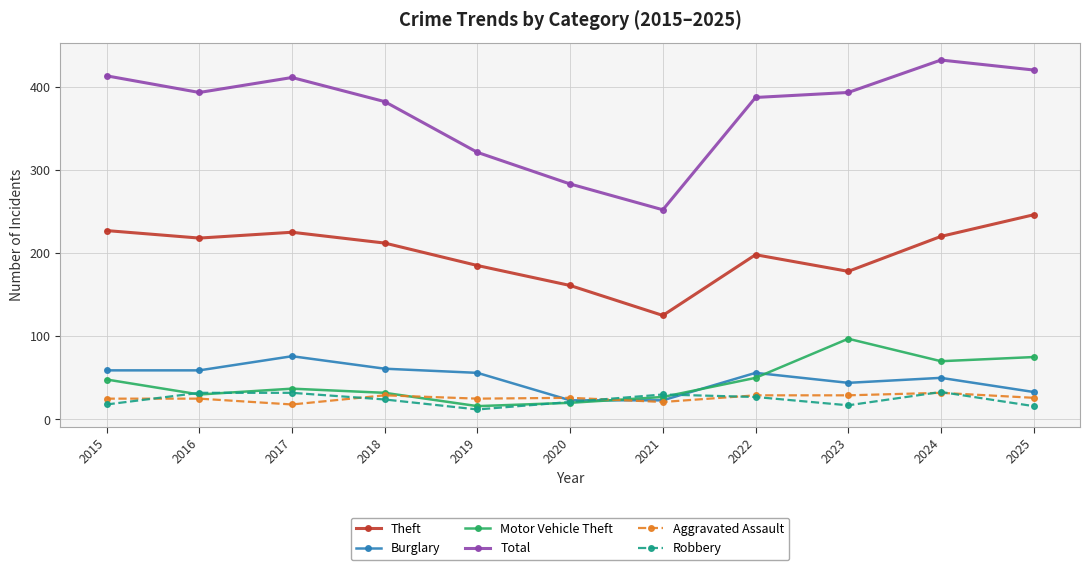

What is the difference between the maximum and minimum values in the Burglary series?

53